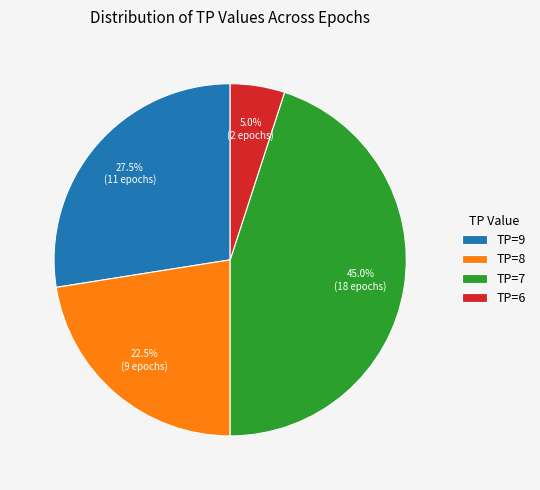

What percentage is NOT represented by TP=7?

55.0%